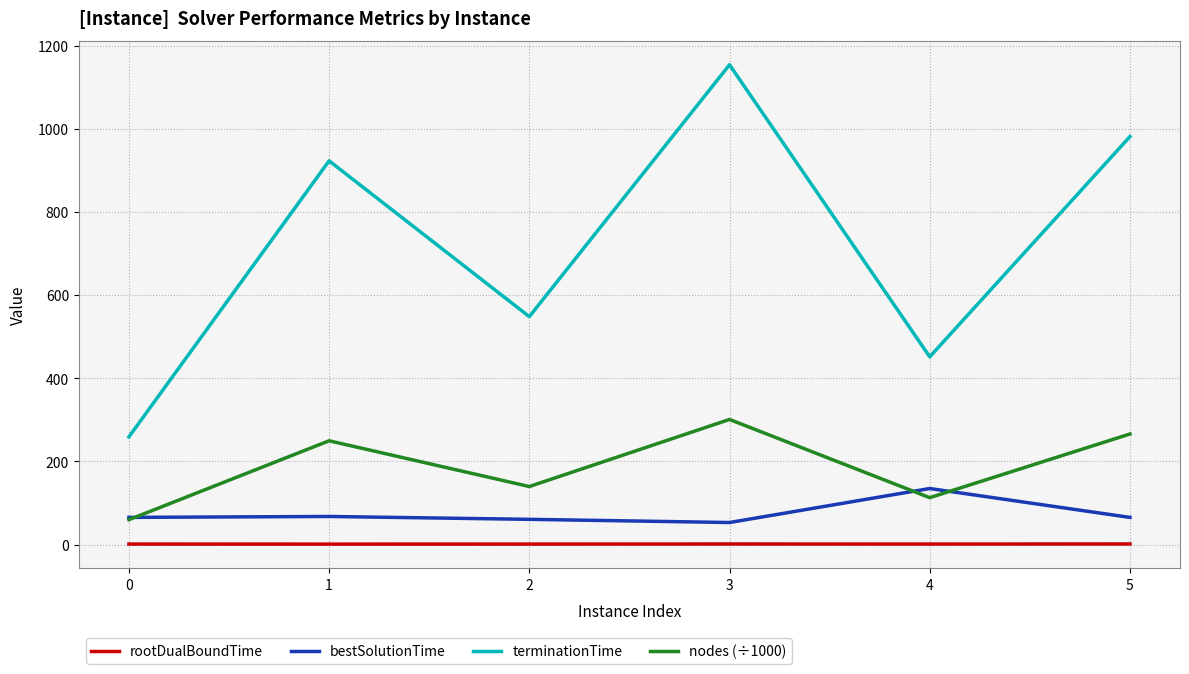

How many distinct data groups are displayed?

4